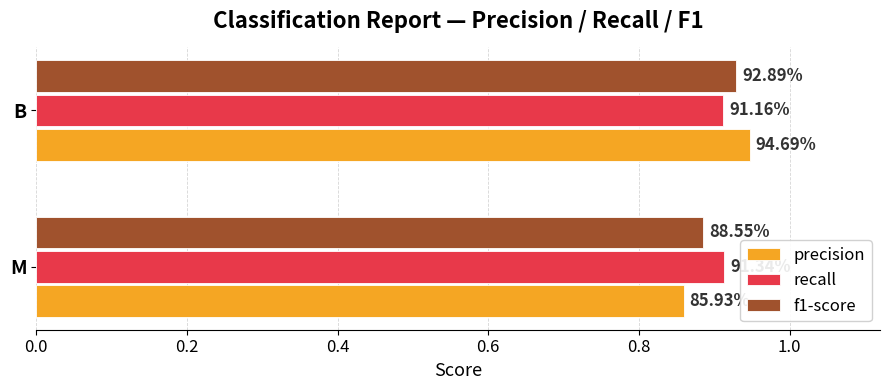

What are all the series names shown in the legend?

precision, recall, f1-score